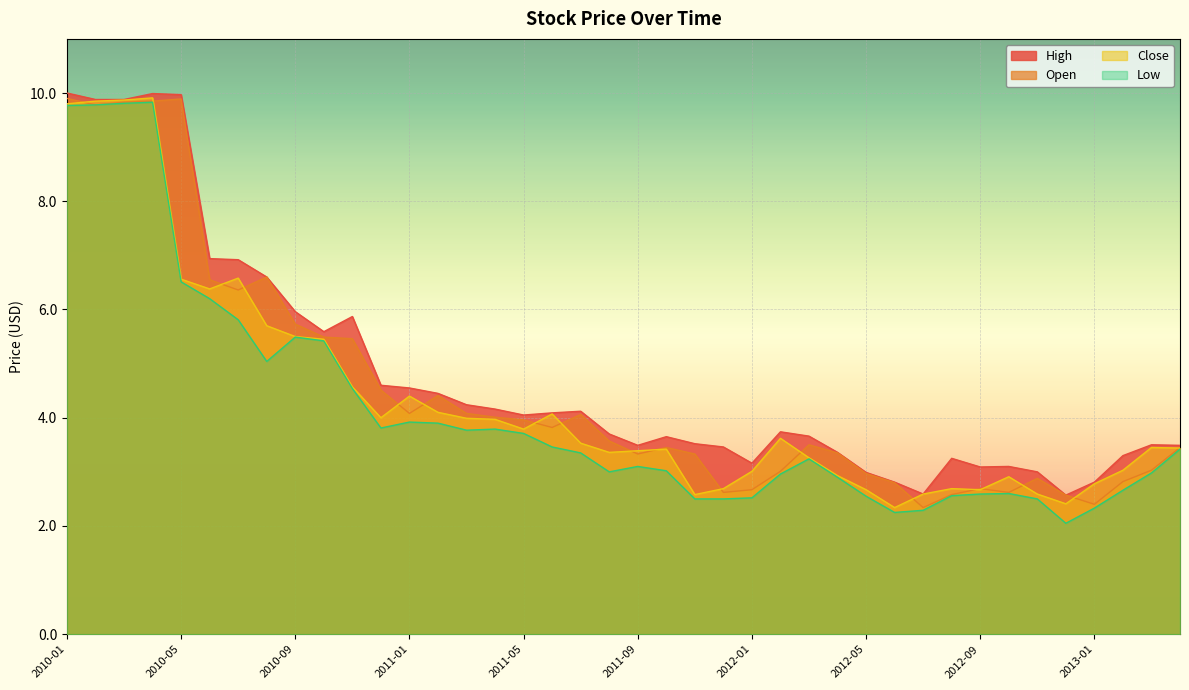

Reading left to right, extract all data points from this chart.

Open: 2013-04=3.5	2013-03=3.0	2013-02=2.8	2013-01=2.4	2012-12=2.6	2012-11=2.9	2012-10=2.6	2012-09=2.7	2012-08=2.6	2012-07=2.3	2012-06=2.8	2012-05=3.0	2012-04=3.4	2012-03=3.5	2012-02=3.0	2012-01=2.7	2011-12=2.6	2011-11=3.3	2011-10=3.5	2011-09=3.3	2011-08=3.6	2011-07=4.1	2011-06=3.8	2011-05=4.0	2011-04=4.0	2011-03=4.1	2011-02=4.4	2011-01=4.1	2010-12=4.5	2010-11=5.5	2010-10=5.5	2010-09=5.7	2010-08=6.6	2010-07=6.4	2010-06=6.5	2010-05=9.9	2010-04=9.8	2010-03=9.8	2010-02=9.8	2010-01=9.9
High: 2013-04=3.5	2013-03=3.5	2013-02=3.3	2013-01=2.8	2012-12=2.6	2012-11=3.0	2012-10=3.1	2012-09=3.1	2012-08=3.2	2012-07=2.6	2012-06=2.8	2012-05=3.0	2012-04=3.4	2012-03=3.7	2012-02=3.7	2012-01=3.2	2011-12=3.5	2011-11=3.5	2011-10=3.6	2011-09=3.5	2011-08=3.7	2011-07=4.1	2011-06=4.1	2011-05=4.0	2011-04=4.2	2011-03=4.2	2011-02=4.5	2011-01=4.5	2010-12=4.6	2010-11=5.9	2010-10=5.6	2010-09=6.0	2010-08=6.6	2010-07=6.9	2010-06=6.9	2010-05=10.0	2010-04=10.0	2010-03=9.9	2010-02=9.9	2010-01=10.0
Low: 2013-04=3.4	2013-03=3.0	2013-02=2.7	2013-01=2.3	2012-12=2.0	2012-11=2.5	2012-10=2.6	2012-09=2.6	2012-08=2.6	2012-07=2.3	2012-06=2.2	2012-05=2.5	2012-04=2.9	2012-03=3.2	2012-02=3.0	2012-01=2.5	2011-12=2.5	2011-11=2.5	2011-10=3.0	2011-09=3.1	2011-08=3.0	2011-07=3.4	2011-06=3.5	2011-05=3.7	2011-04=3.8	2011-03=3.8	2011-02=3.9	2011-01=3.9	2010-12=3.8	2010-11=4.5	2010-10=5.4	2010-09=5.5	2010-08=5.0	2010-07=5.8	2010-06=6.2	2010-05=6.5	2010-04=9.8	2010-03=9.8	2010-02=9.8	2010-01=9.8
Close: 2013-04=3.4	2013-03=3.5	2013-02=3.0	2013-01=2.8	2012-12=2.4	2012-11=2.6	2012-10=2.9	2012-09=2.7	2012-08=2.7	2012-07=2.6	2012-06=2.3	2012-05=2.7	2012-04=2.9	2012-03=3.3	2012-02=3.6	2012-01=3.0	2011-12=2.7	2011-11=2.6	2011-10=3.4	2011-09=3.4	2011-08=3.4	2011-07=3.5	2011-06=4.1	2011-05=3.8	2011-04=4.0	2011-03=4.0	2011-02=4.1	2011-01=4.4	2010-12=4.0	2010-11=4.6	2010-10=5.5	2010-09=5.5	2010-08=5.7	2010-07=6.6	2010-06=6.4	2010-05=6.6	2010-04=9.9	2010-03=9.9	2010-02=9.8	2010-01=9.8